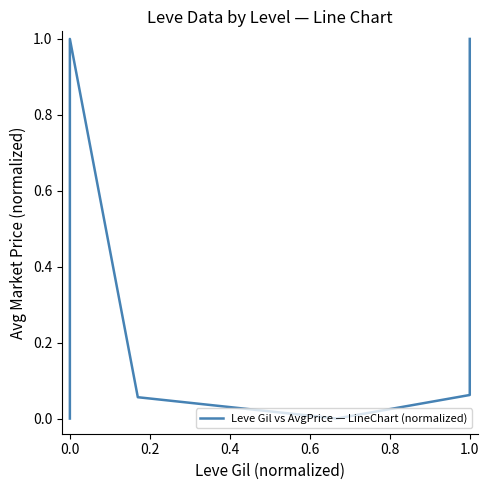

What is the label of the 6th point from the left?

0.8